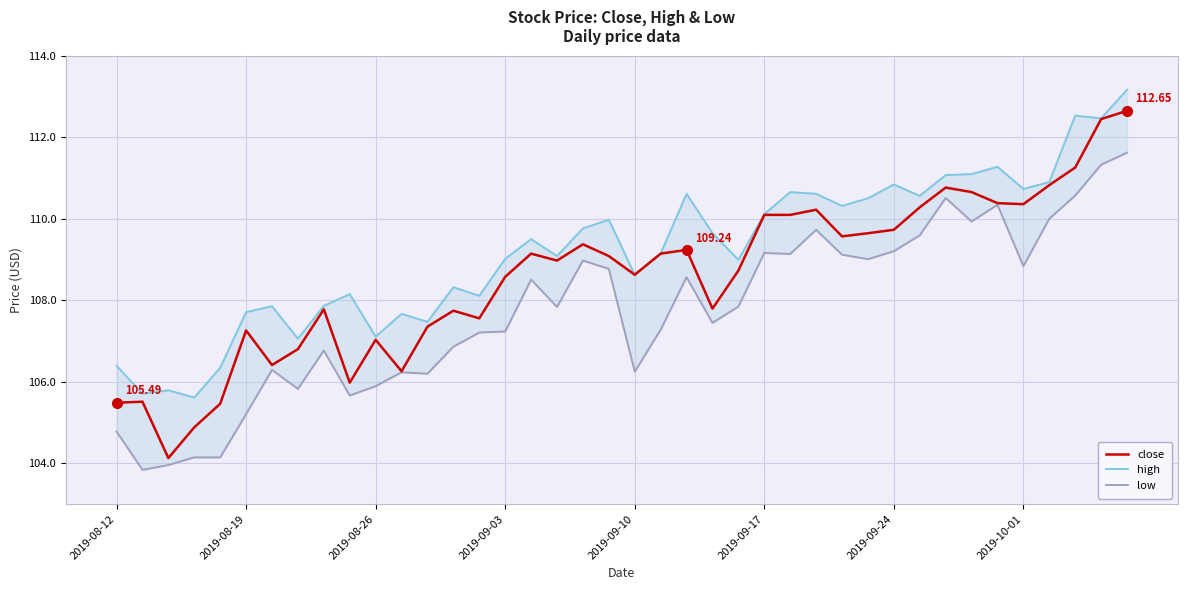

What value does the high series have at 27?

110.6